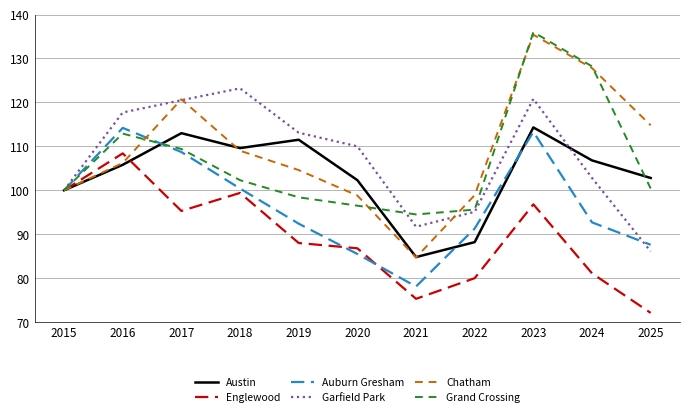

Which category has the lowest value across all series?

2025